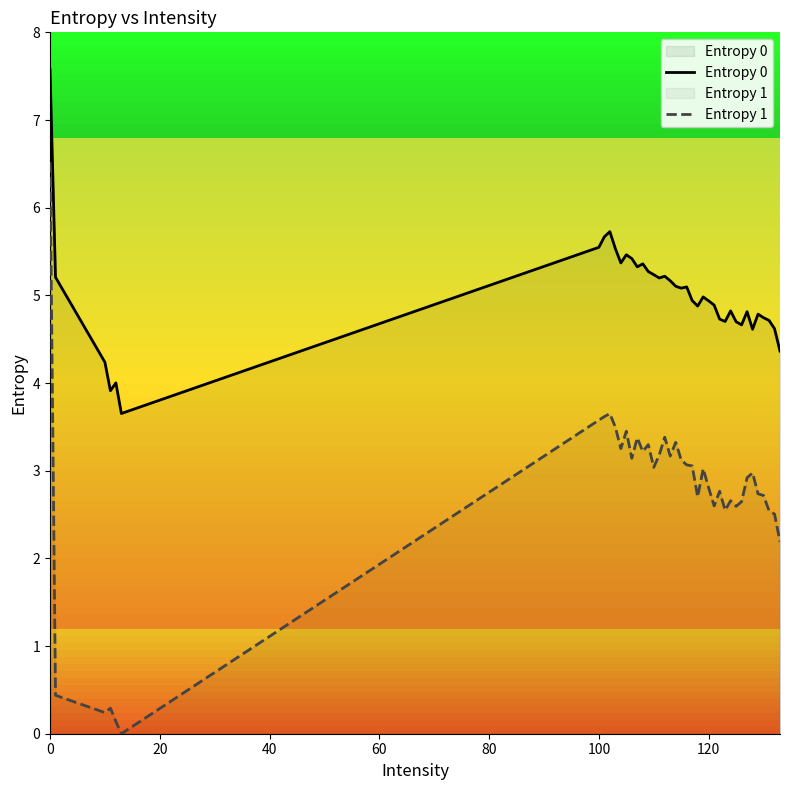

How many lines are shown in the chart?

2